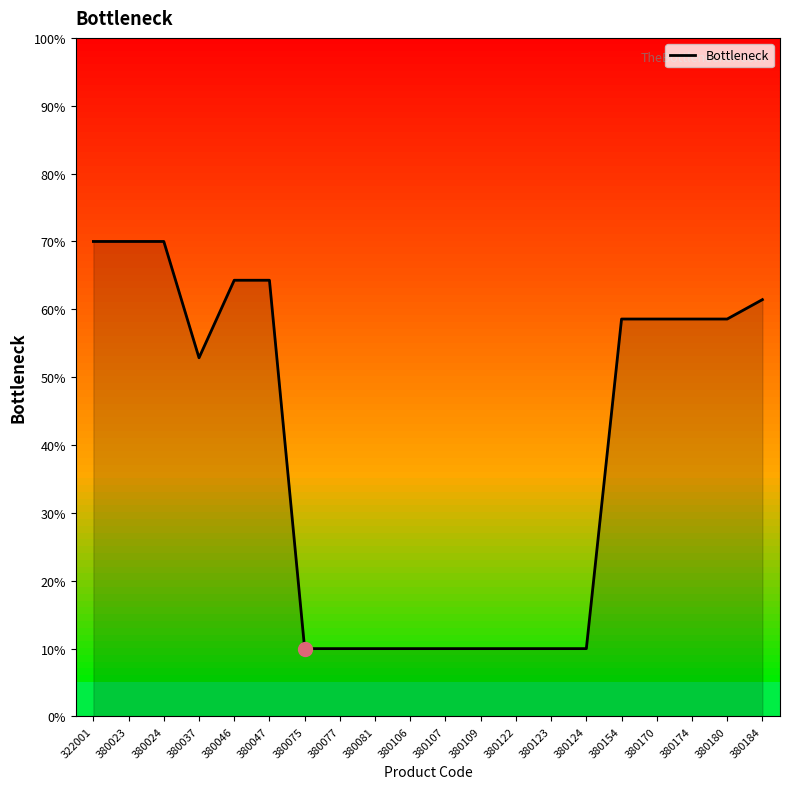

The chart shows a value of 39.6 at 380154. True or false?

False